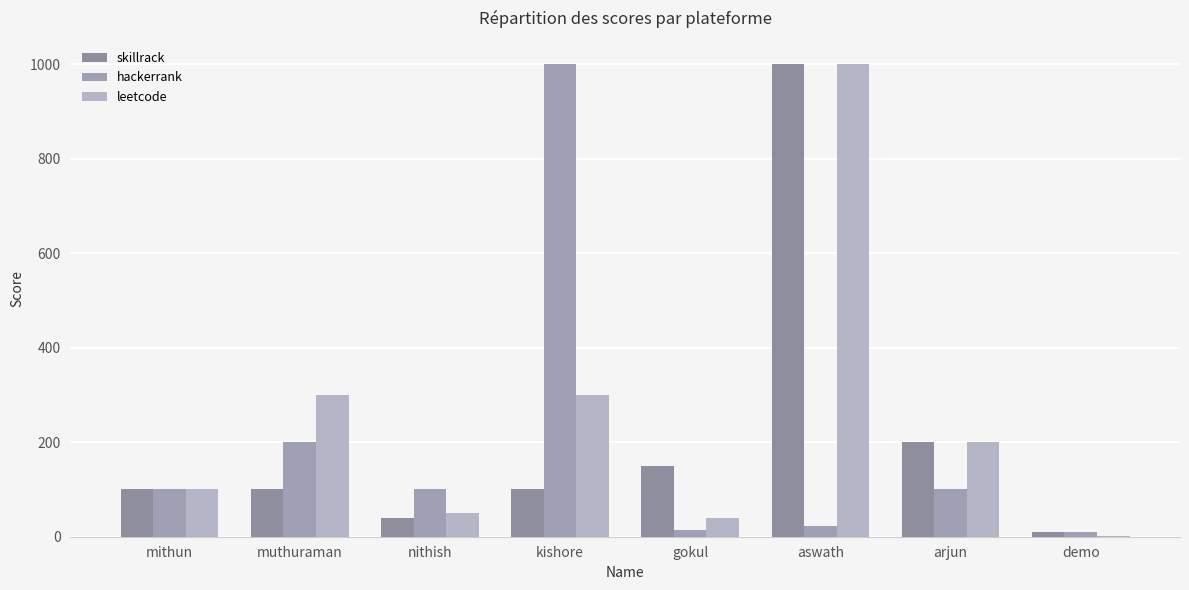

Between muthuraman and arjun, which series saw the biggest shift?

hackerrank